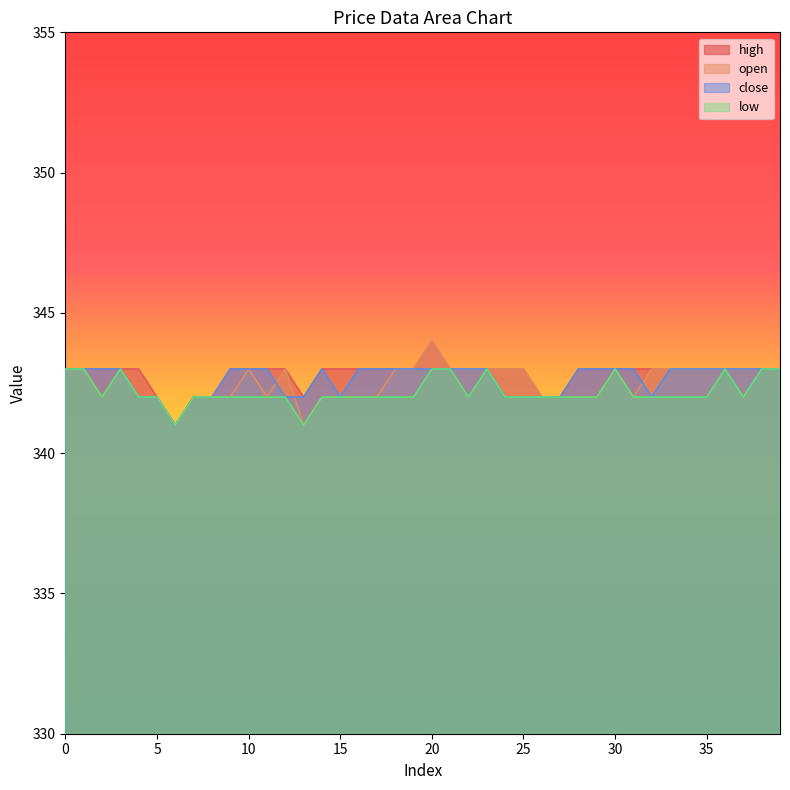

At 19, list the series in order from largest to smallest.

high, open, close, low